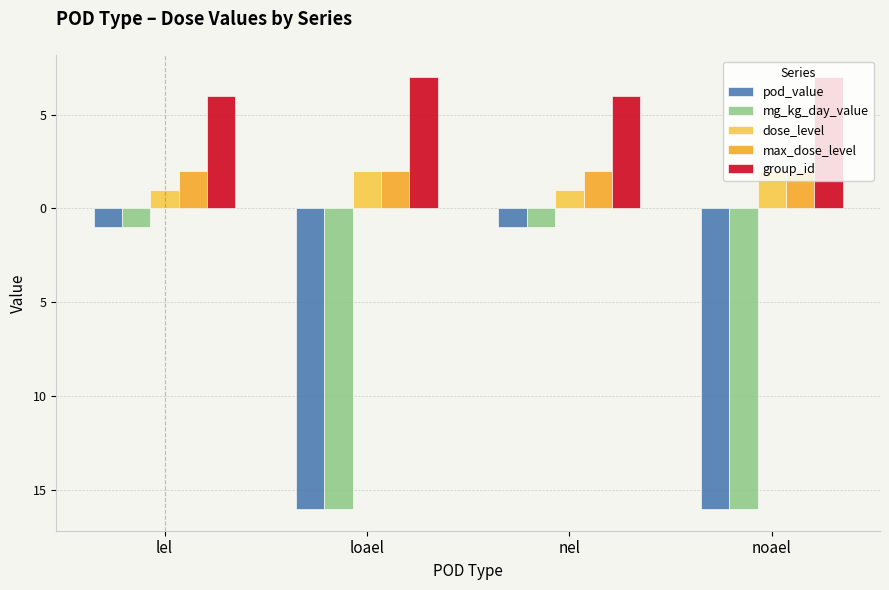

Does the chart contain any negative values?

Yes